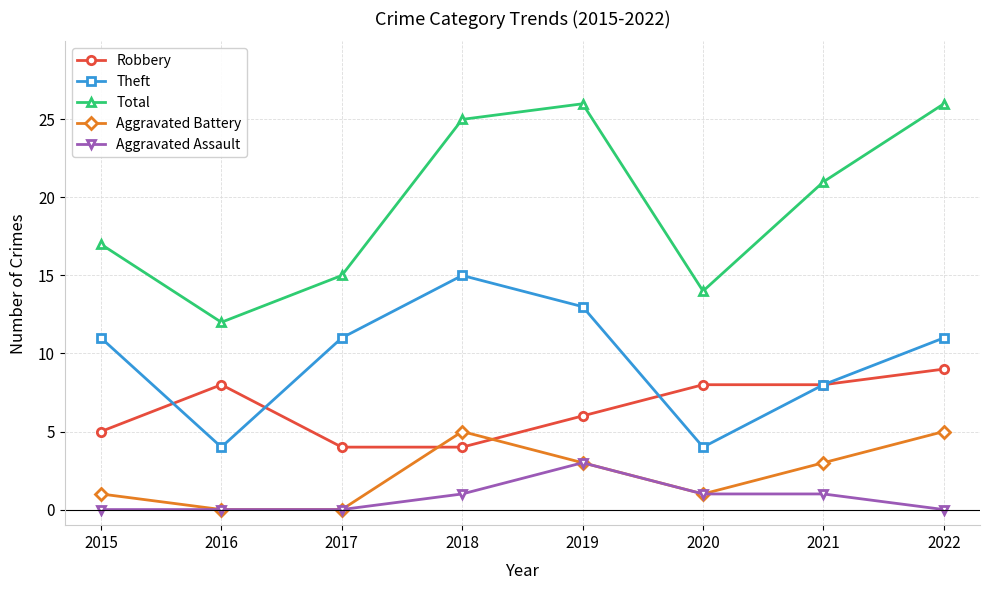

What are all the series names shown in the legend?

Robbery, Theft, Total, Aggravated Battery, Aggravated Assault